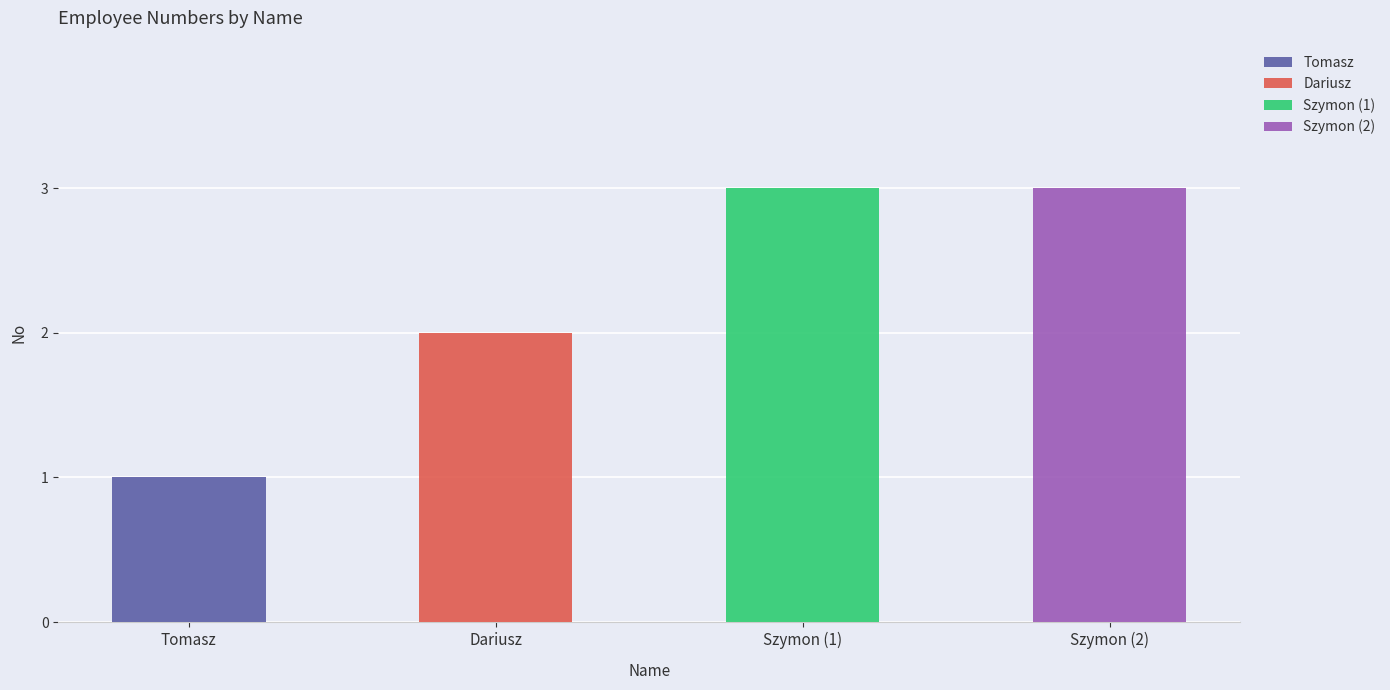

Approximately how many times larger is the value at Tomasz compared to Szymon (2)?

0.3